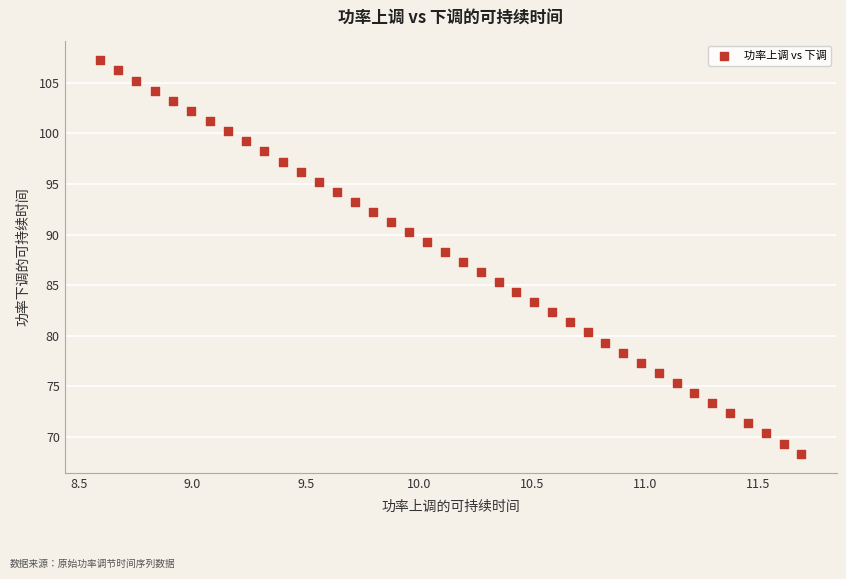

What is the range of X values (max minus min)?

3.1